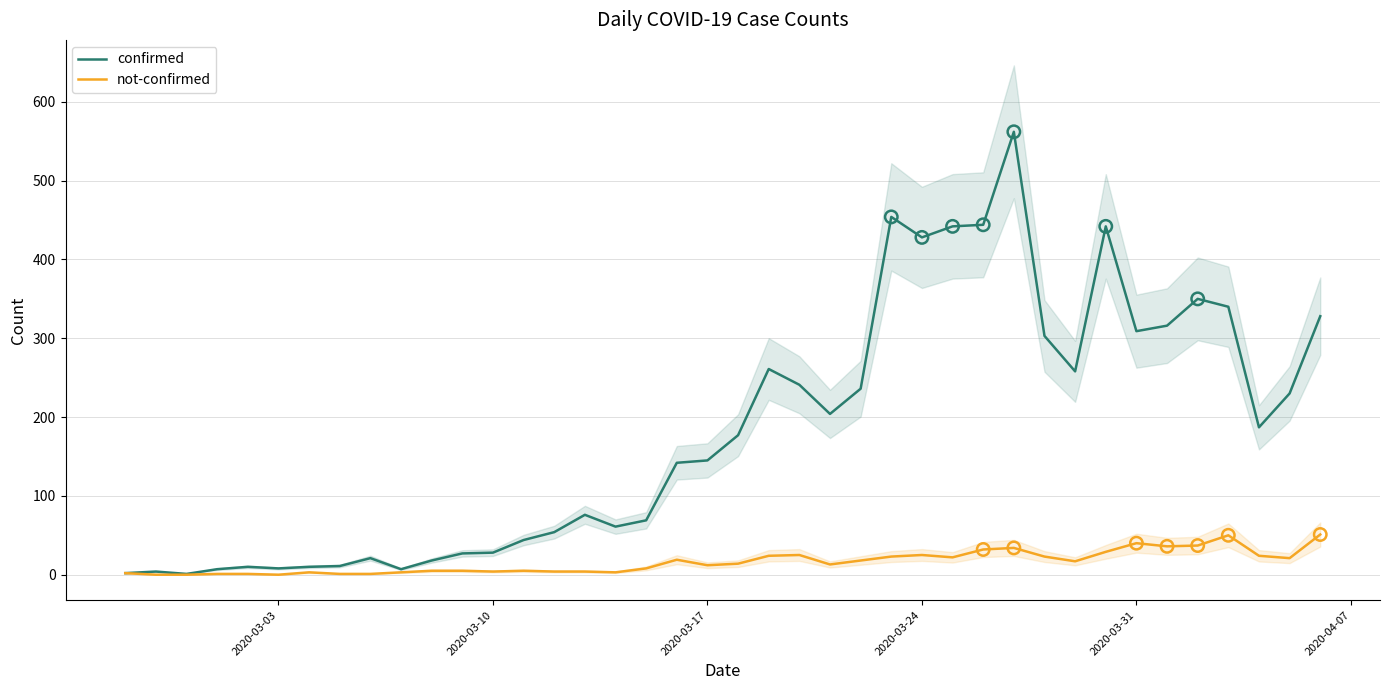

Which series contains the highest Y value?

confirmed